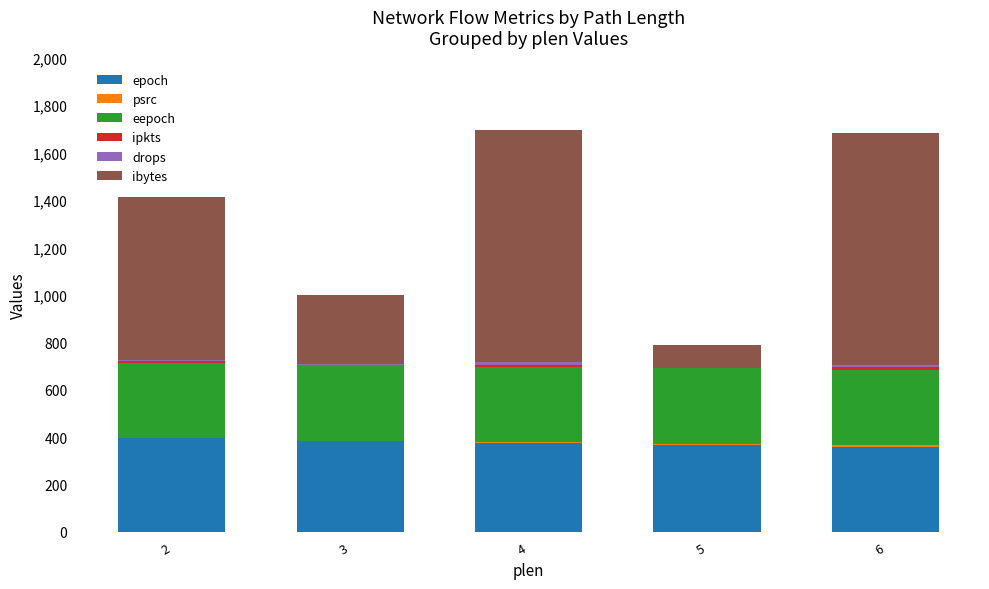

What is the maximum value for epoch?

397